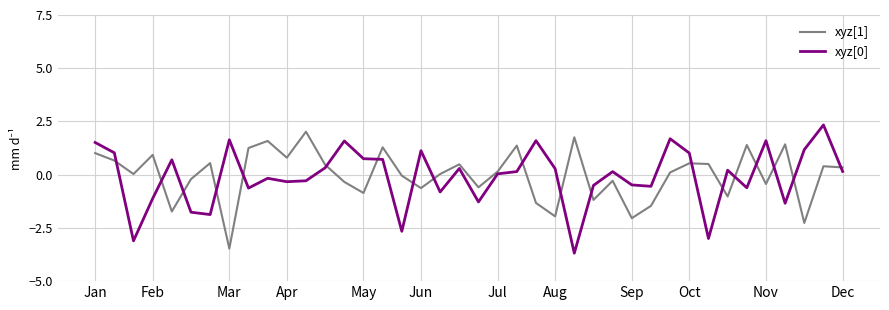

What is the maximum value for xyz[0]?

2.3